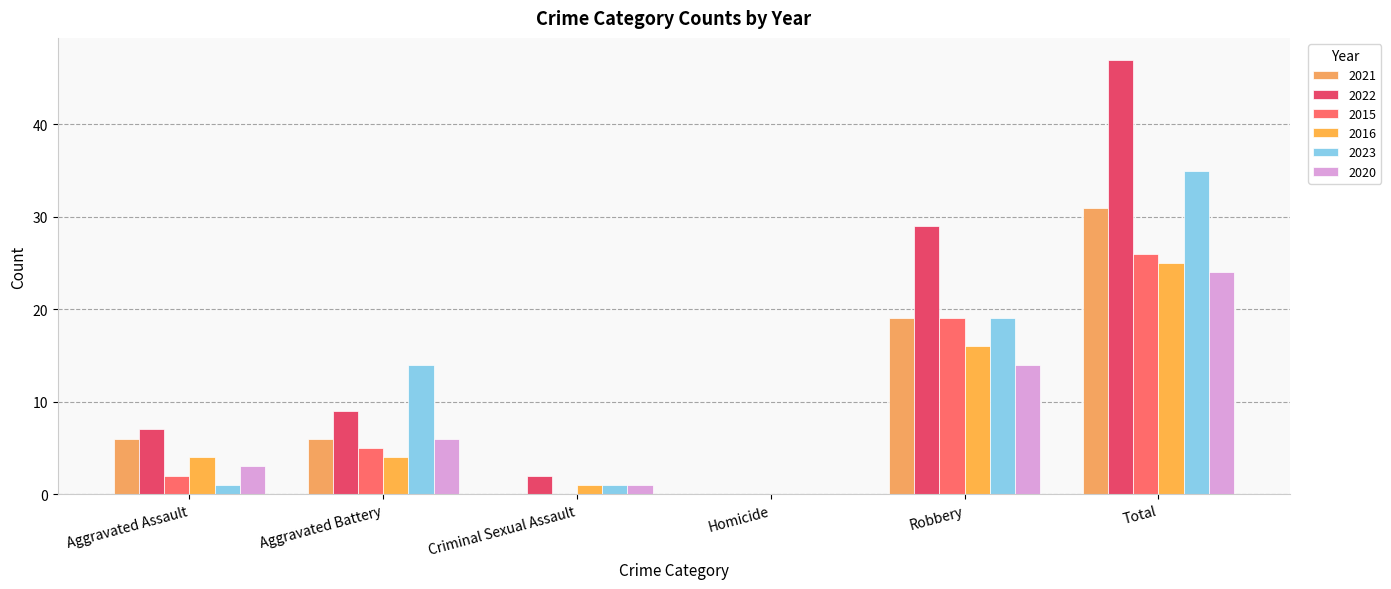

What is the spread (max minus min) of values at Aggravated Assault?

6